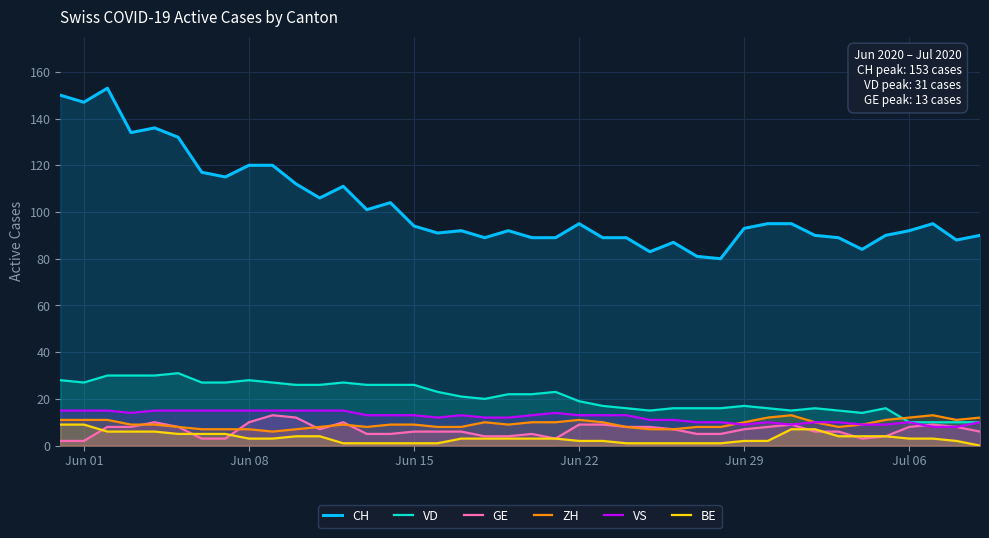

How many data points in BE are above 3?

15